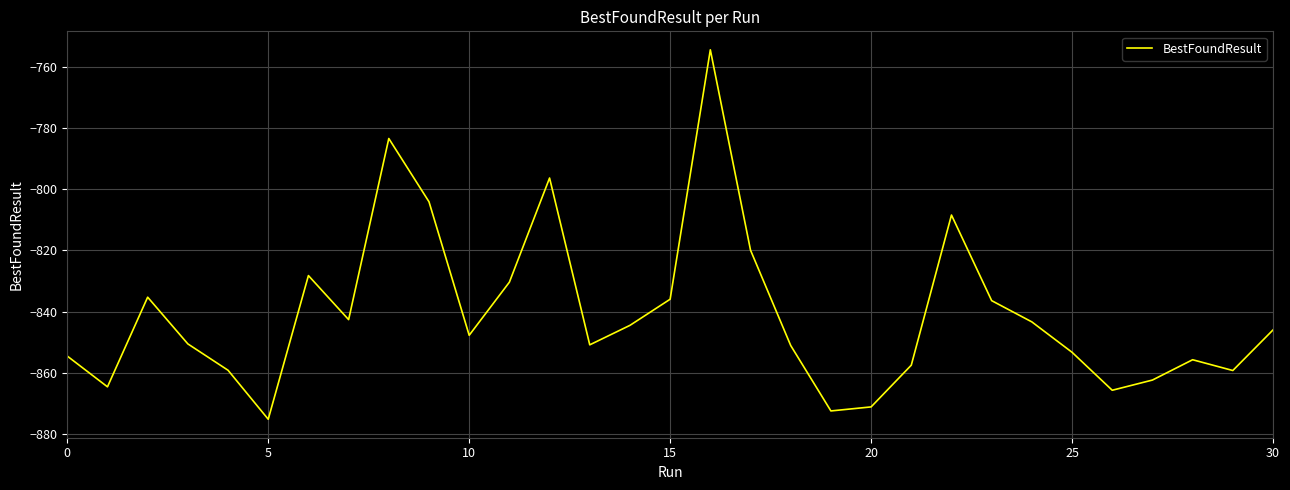

How many interior local peaks (higher than both neighbors) does the data have?

7